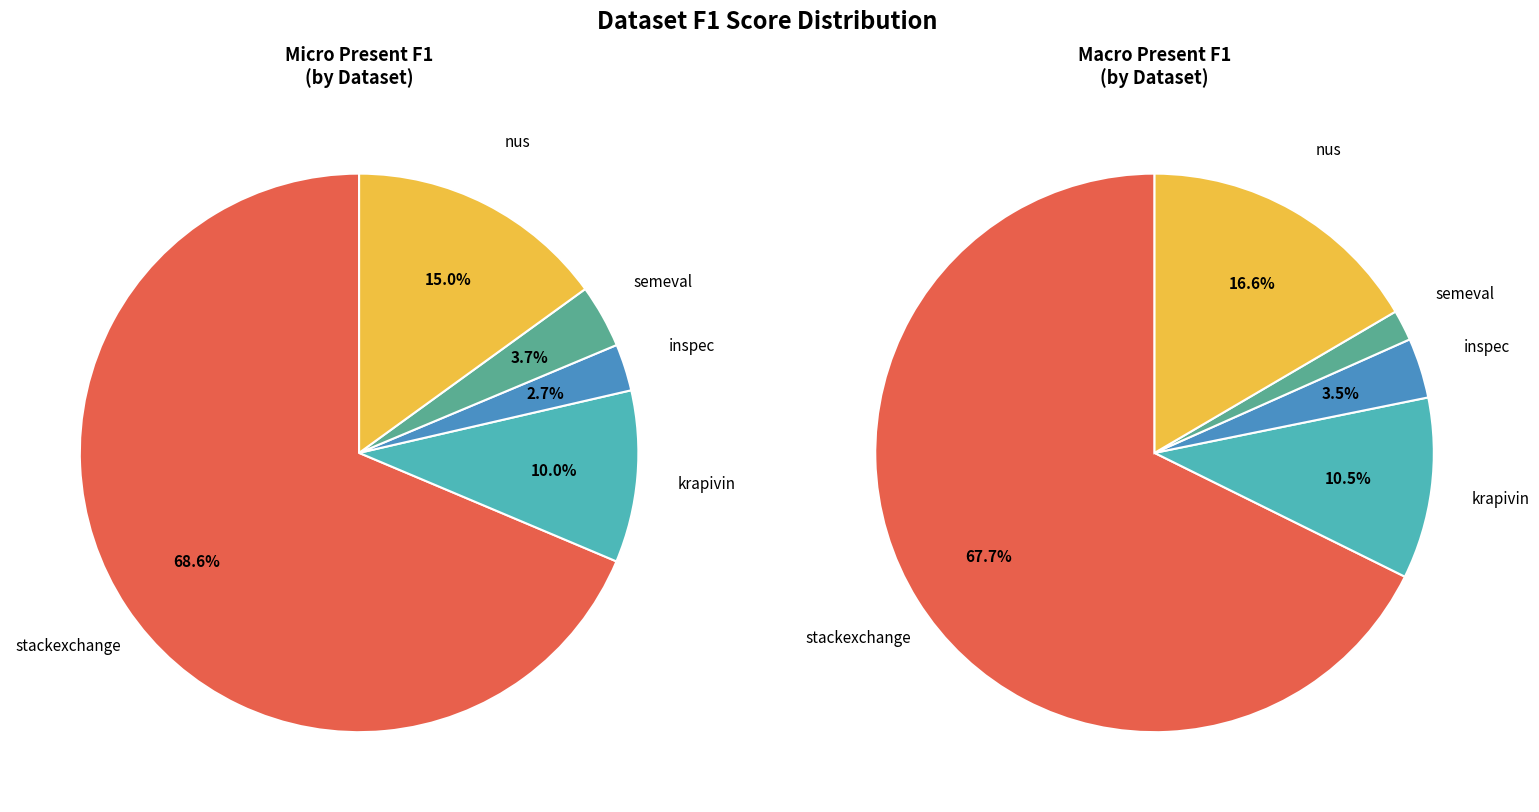

To the nearest percent, what percentage of the pie is 3?

2%